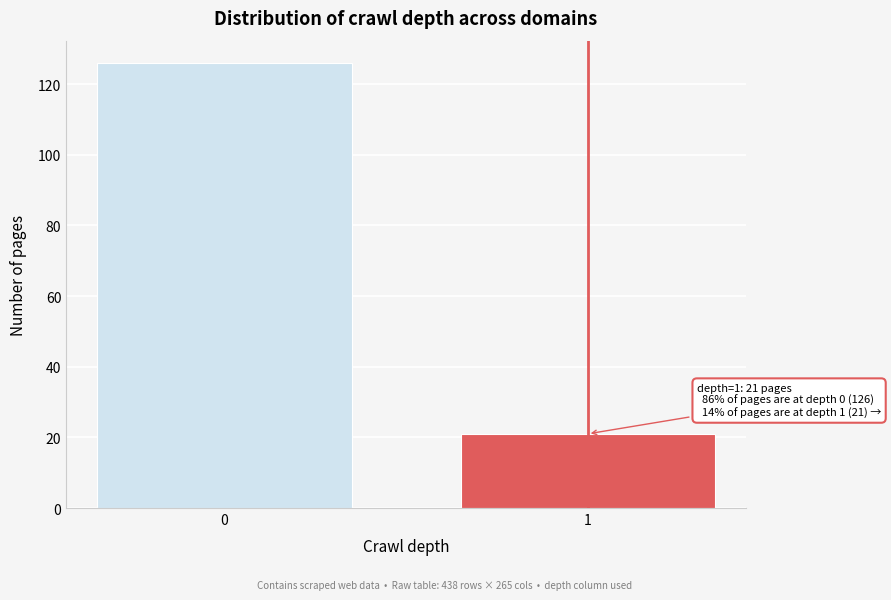

Reading left to right, transcribe all the data shown in this chart.

0=126	1=21